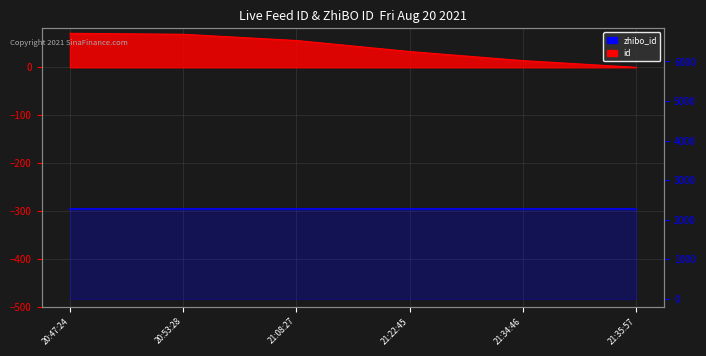

List the labels in order of value, largest first.

20:47:24, 20:53:28, 21:08:27, 21:22:45, 21:34:46, 21:35:57